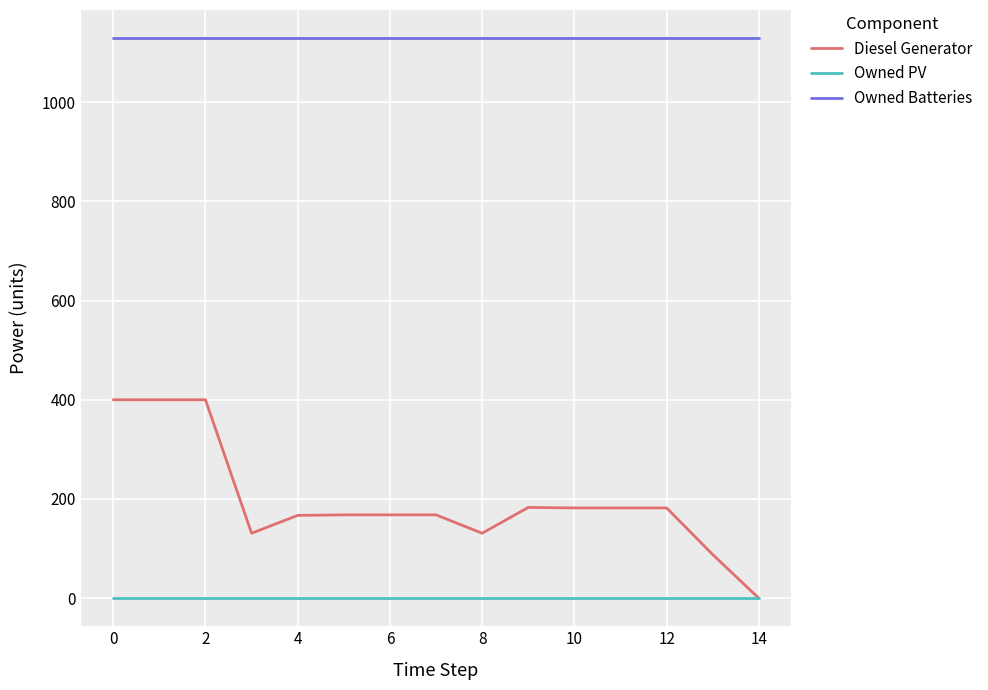

True or false: Owned Batteries and Diesel Generator cross at least once.

False